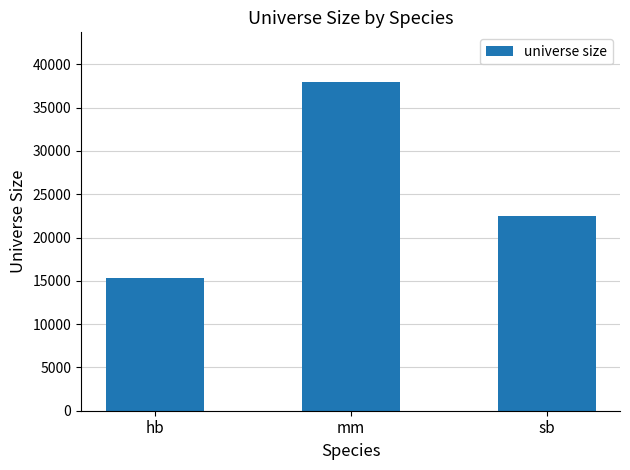

List the labels in order of value, largest first.

mm, sb, hb